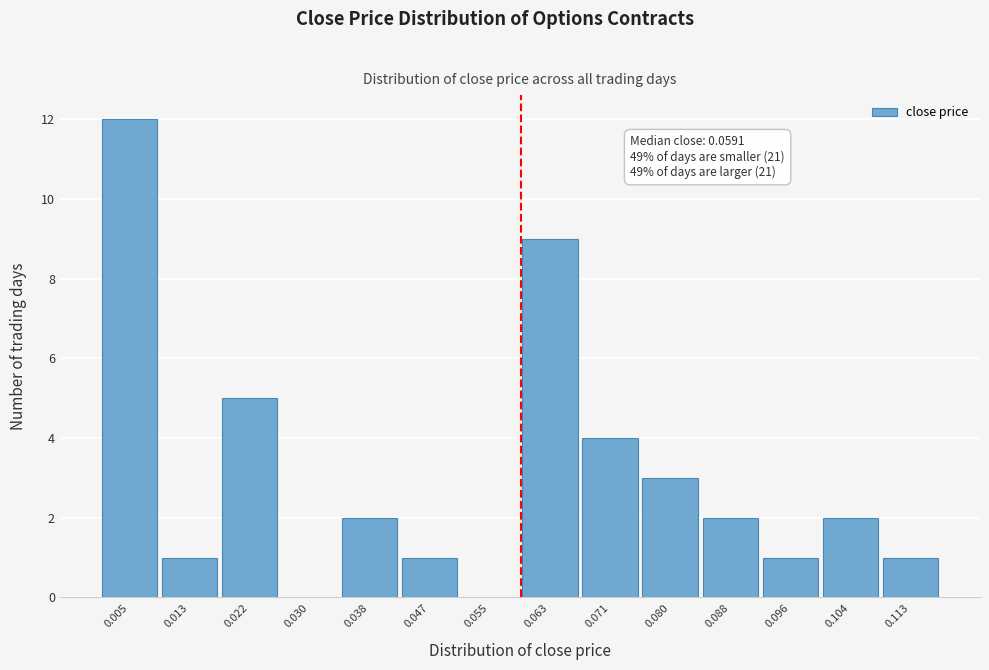

Which range on the x-axis has the tallest bar?

0.001 to 0.009